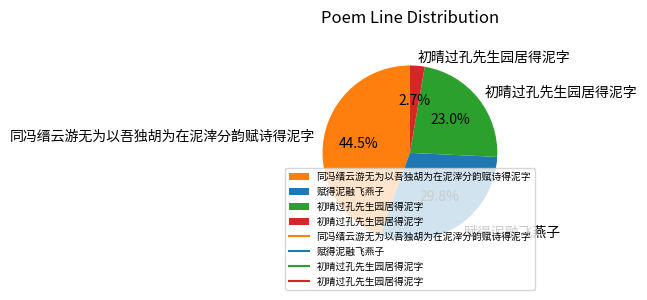

Does any single category account for the majority?

No